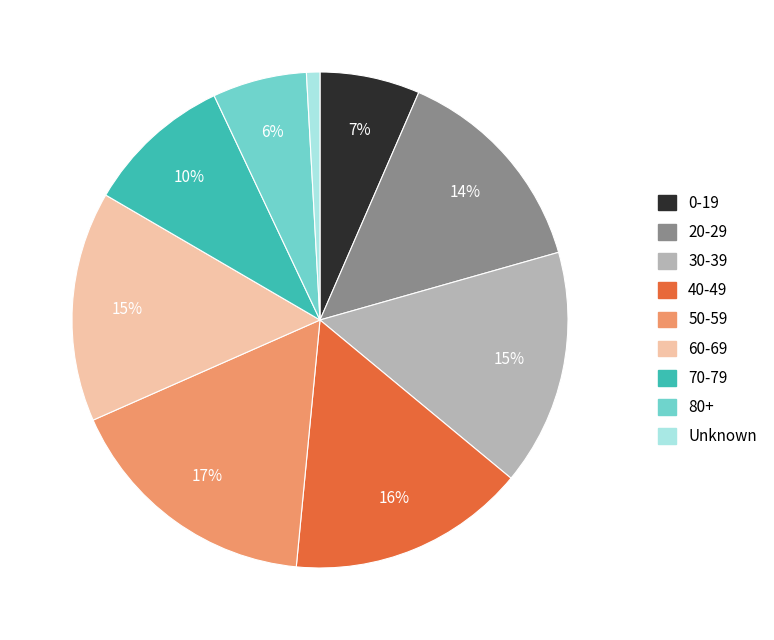

To the nearest percent, what portion does 30-39 represent?

15%